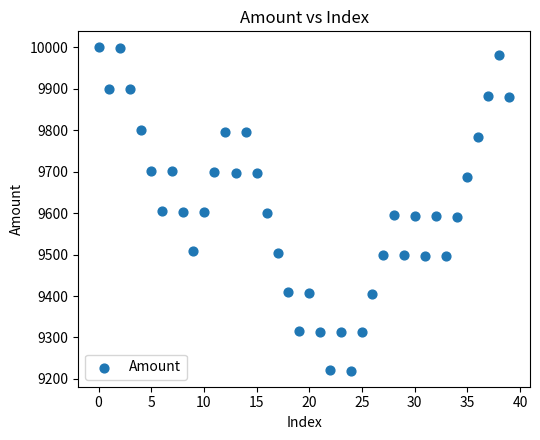

What is the range of Y values (max minus min)?

779.9